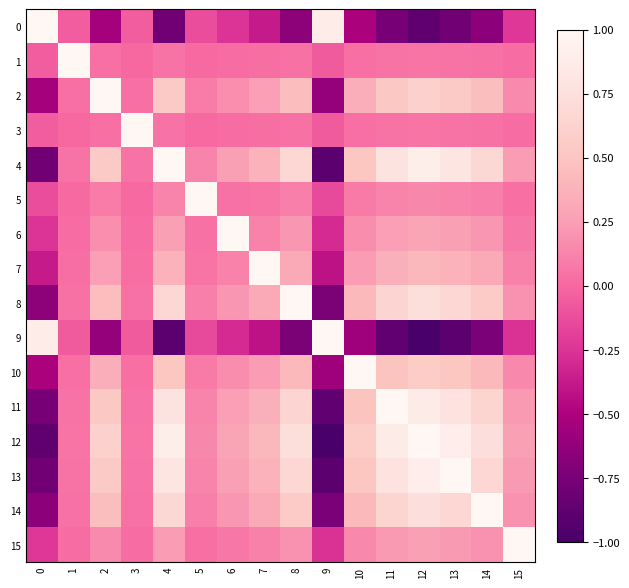

At 8, list the series in order from smallest to largest.

9, 0, 1, 3, 5, 15, 6, 7, 10, 2, 14, 11, 13, 4, 12, 8